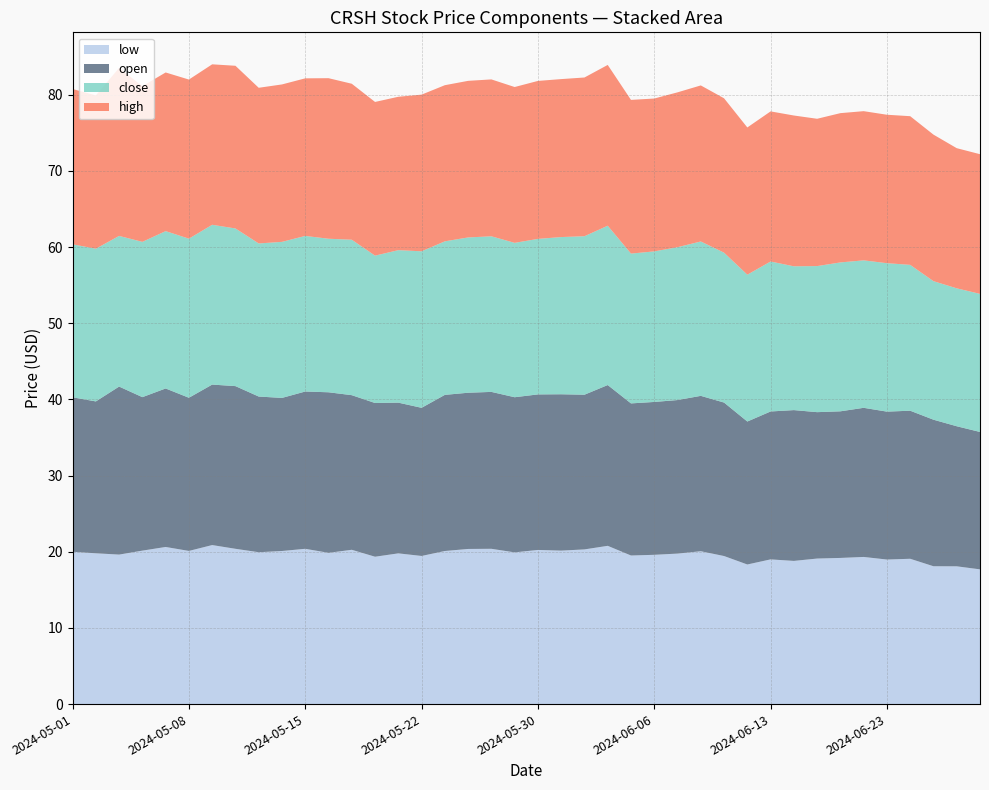

Reading right to left, what are all the values shown in this chart?

low: 17.7	18.1	18.1	19.1	19.0	19.3	19.2	19.1	18.8	19.0	18.3	19.4	20.1	19.8	19.6	19.5	20.8	20.3	20.1	20.2	19.9	20.4	20.4	20.1	19.4	19.8	19.4	20.3	19.9	20.4	20.1	19.9	20.4	20.9	20.1	20.6	20.1	19.6	19.8	20.0
open: 18.0	18.4	19.2	19.4	19.4	19.6	19.2	19.2	19.8	19.4	18.8	20.1	20.4	20.2	20.1	20.0	21.1	20.3	20.5	20.4	20.4	20.6	20.5	20.5	19.4	19.8	20.2	20.3	21.1	20.6	20.1	20.4	21.4	21.1	20.1	20.8	20.1	22.1	19.9	20.3
close: 18.1	18.1	18.2	19.1	19.5	19.4	19.6	19.2	18.9	19.7	19.3	19.7	20.3	20.1	19.8	19.7	20.9	20.8	20.6	20.4	20.3	20.4	20.4	20.2	20.6	20.0	19.4	20.4	20.2	20.4	20.5	20.1	20.7	21.0	20.9	20.7	20.4	19.8	20.1	20.1
high: 18.3	18.4	19.2	19.5	19.5	19.6	19.6	19.3	19.8	19.7	19.3	20.3	20.5	20.3	20.1	20.2	21.1	20.8	20.7	20.7	20.5	20.6	20.6	20.5	20.6	20.1	20.2	20.5	21.1	20.7	20.7	20.4	21.4	21.1	20.9	20.8	20.4	22.1	20.1	20.4